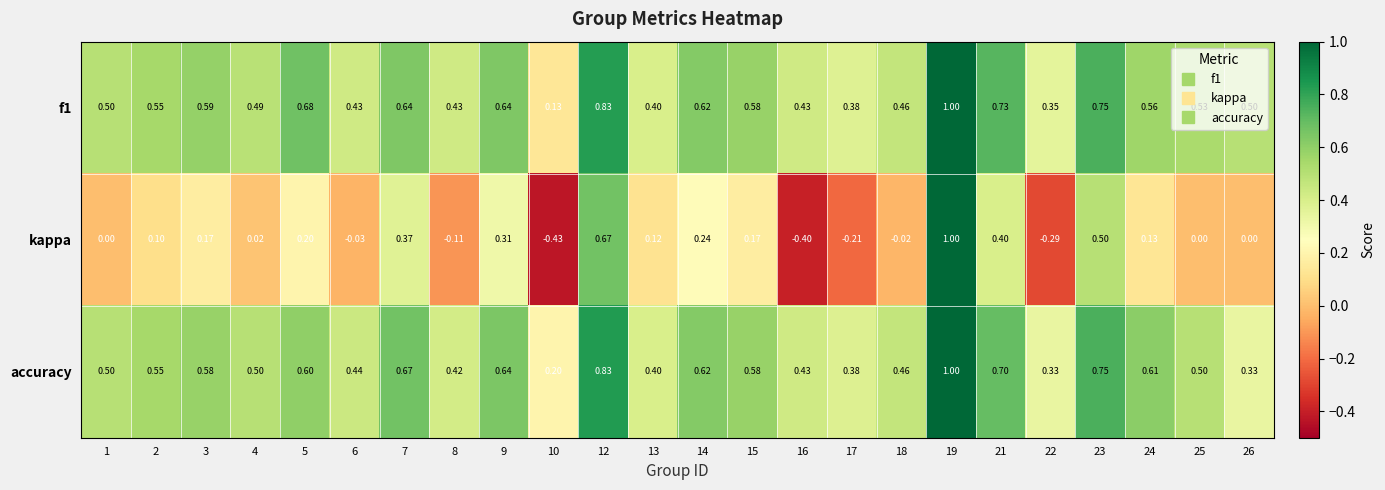

At which category does the chart reach its peak across all series?

19